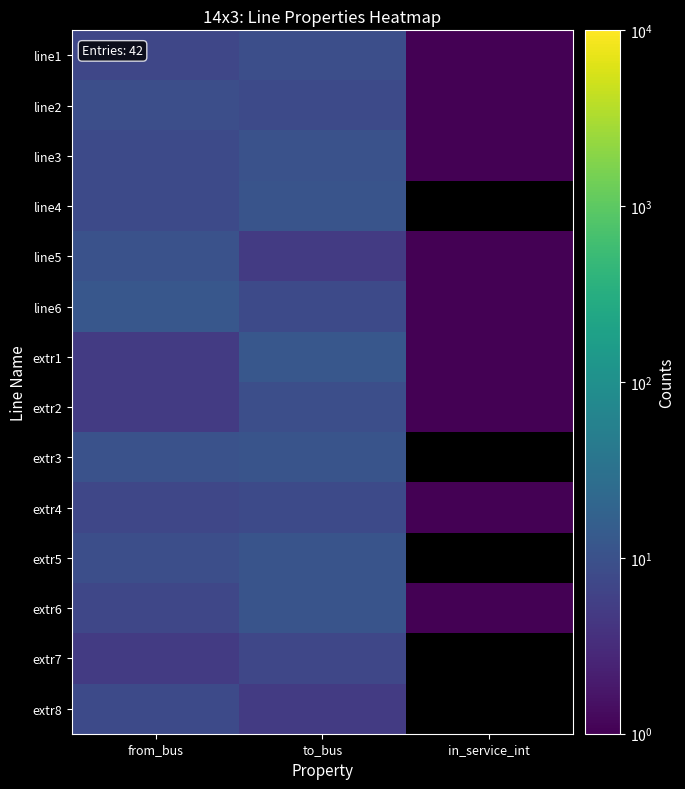

What is the spread (max minus min) of values at to_bus?

7